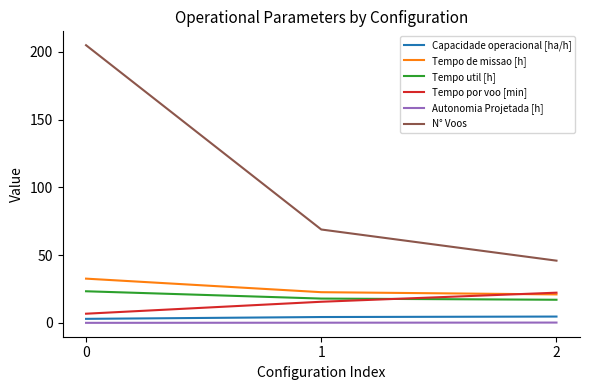

Which series has the largest total across all categories?

N° Voos